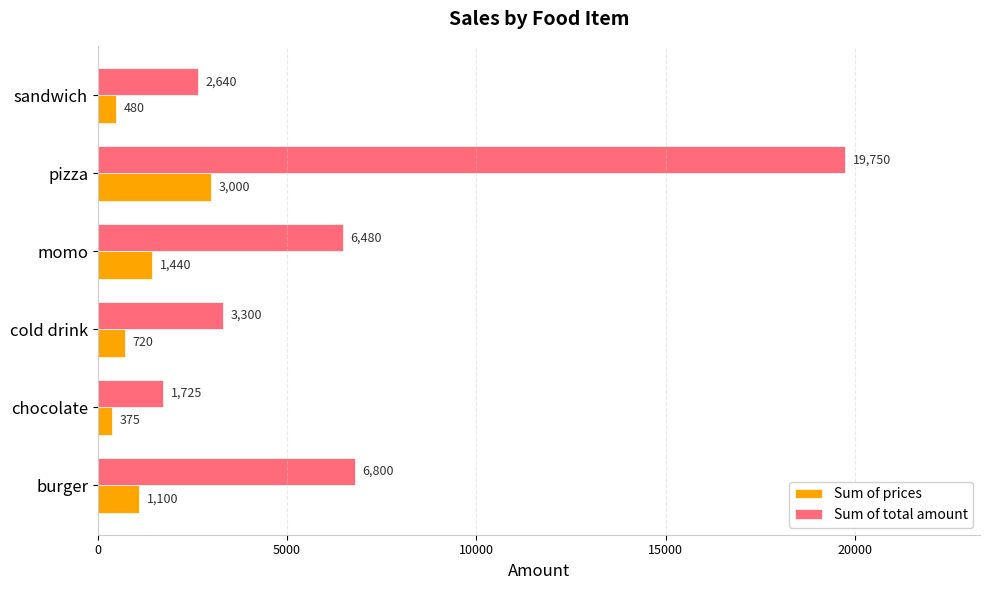

At which category is the sum across all series the highest?

pizza